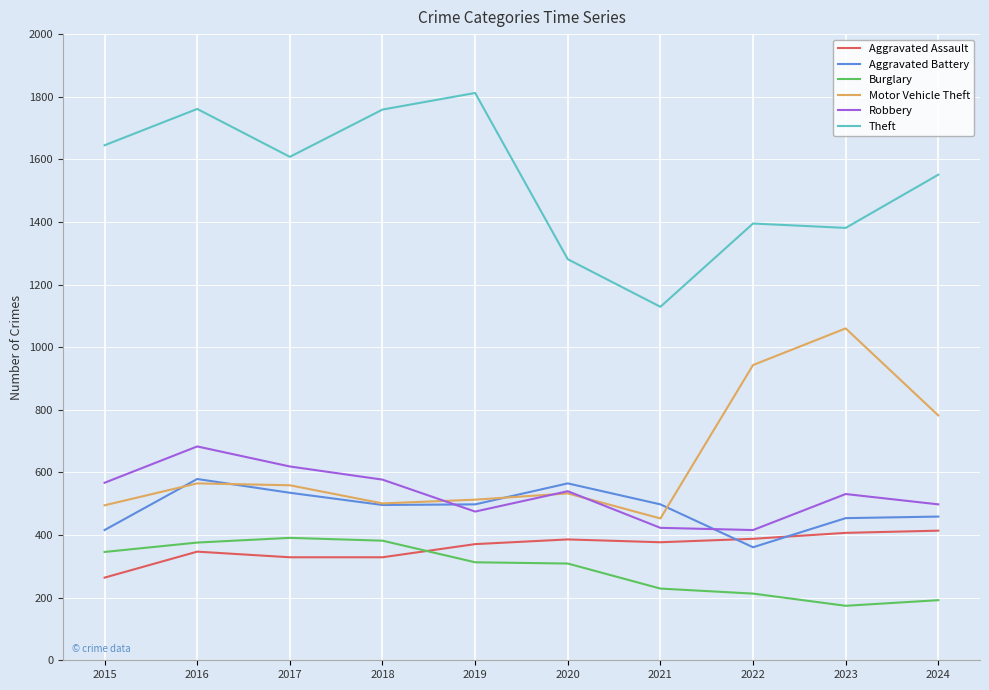

Is the value of Burglary at 2015 greater than the value of Motor Vehicle Theft at 2015?

No